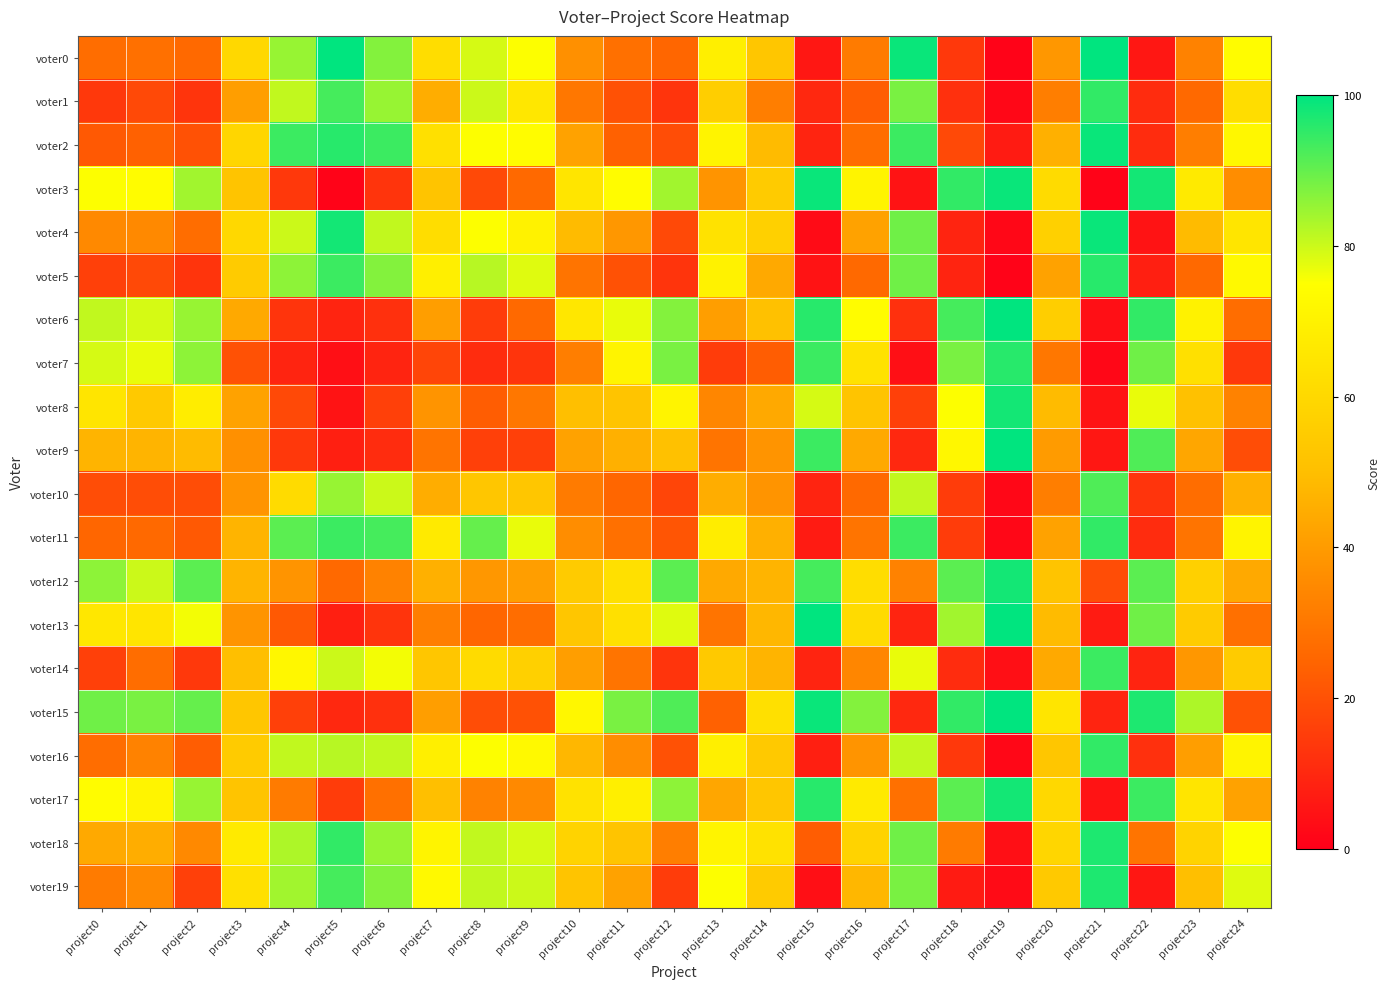

Reading left to right, list all the values displayed in this chart.

voter0: project0=27	project1=28	project2=26	project3=60	project4=85	project5=100	project6=87	project7=62	project8=79	project9=75	project10=37	project11=28	project12=25	project13=69	project14=53	project15=6	project16=31	project17=99	project18=14	project19=1	project20=39	project21=100	project22=6	project23=33	project24=74
voter1: project0=14	project1=18	project2=13	project3=41	project4=81	project5=93	project6=85	project7=45	project8=80	project9=66	project10=30	project11=20	project12=13	project13=56	project14=32	project15=10	project16=23	project17=88	project18=12	project19=2	project20=32	project21=95	project22=11	project23=26	project24=62
voter2: project0=22	project1=24	project2=20	project3=59	project4=94	project5=96	project6=94	project7=63	project8=75	project9=74	project10=42	project11=24	project12=19	project13=71	project14=49	project15=9	project16=27	project17=94	project18=18	project19=7	project20=46	project21=99	project22=11	project23=32	project24=72
voter3: project0=75	project1=74	project2=84	project3=52	project4=14	project5=1	project6=13	project7=52	project8=18	project9=26	project10=65	project11=74	project12=84	project13=38	project14=55	project15=99	project16=71	project17=5	project18=95	project19=99	project20=61	project21=1	project22=98	project23=67	project24=36
voter4: project0=35	project1=35	project2=27	project3=60	project4=80	project5=98	project6=81	project7=62	project8=75	project9=70	project10=49	project11=39	project12=18	project13=64	project14=57	project15=3	project16=42	project17=89	project18=9	project19=2	project20=57	project21=99	project22=5	project23=49	project24=65
voter5: project0=16	project1=18	project2=13	project3=55	project4=86	project5=94	project6=87	project7=69	project8=82	project9=78	project10=29	project11=20	project12=13	project13=70	project14=44	project15=5	project16=26	project17=89	project18=9	project19=1	project20=42	project21=96	project22=8	project23=26	project24=73
voter6: project0=81	project1=79	project2=85	project3=44	project4=13	project5=9	project6=12	project7=41	project8=15	project9=26	project10=66	project11=77	project12=87	project13=41	project14=51	project15=96	project16=74	project17=12	project18=93	project19=100	project20=56	project21=4	project22=95	project23=70	project24=27
voter7: project0=79	project1=77	project2=86	project3=20	project4=9	project5=4	project6=9	project7=17	project8=11	project9=13	project10=32	project11=71	project12=88	project13=15	project14=23	project15=94	project16=64	project17=4	project18=88	project19=96	project20=30	project21=2	project22=89	project23=63	project24=14
voter8: project0=65	project1=54	project2=68	project3=42	project4=18	project5=5	project6=16	project7=38	project8=23	project9=30	project10=50	project11=52	project12=71	project13=34	project14=44	project15=79	project16=52	project17=16	project18=75	project19=98	project20=49	project21=5	project22=77	project23=51	project24=33
voter9: project0=47	project1=47	project2=49	project3=37	project4=14	project5=8	project6=11	project7=29	project8=16	project9=16	project10=42	project11=46	project12=51	project13=29	project14=38	project15=94	project16=44	project17=10	project18=72	project19=100	project20=40	project21=6	project22=92	project23=43	project24=19
voter10: project0=19	project1=19	project2=19	project3=38	project4=61	project5=85	project6=80	project7=45	project8=53	project9=53	project10=31	project11=25	project12=17	project13=45	project14=38	project15=9	project16=26	project17=81	project18=15	project19=2	project20=32	project21=92	project22=13	project23=27	project24=46
voter11: project0=25	project1=26	project2=22	project3=47	project4=91	project5=94	project6=93	project7=67	project8=90	project9=77	project10=36	project11=28	project12=21	project13=68	project14=46	project15=7	project16=29	project17=94	project18=15	project19=2	project20=42	project21=95	project22=11	project23=29	project24=71
voter12: project0=86	project1=80	project2=91	project3=47	project4=38	project5=26	project6=33	project7=46	project8=39	project9=41	project10=55	project11=63	project12=91	project13=44	project14=47	project15=93	project16=62	project17=33	project18=91	project19=98	project20=52	project21=19	project22=91	project23=57	project24=44
voter13: project0=66	project1=65	project2=76	project3=38	project4=22	project5=8	project6=13	project7=32	project8=25	project9=27	project10=53	project11=63	project12=78	project13=29	project14=48	project15=100	project16=61	project17=9	project18=84	project19=100	project20=49	project21=7	project22=89	project23=55	project24=28
voter14: project0=16	project1=27	project2=14	project3=50	project4=72	project5=80	project6=76	project7=53	project8=61	project9=57	project10=41	project11=29	project12=13	project13=54	project14=47	project15=9	project16=34	project17=77	project18=11	project19=4	project20=44	project21=94	project22=9	project23=39	project24=55
voter15: project0=89	project1=88	project2=90	project3=53	project4=16	project5=10	project6=12	project7=41	project8=19	project9=20	project10=72	project11=88	project12=92	project13=24	project14=63	project15=99	project16=87	project17=10	project18=95	project19=100	project20=65	project21=9	project22=97	project23=83	project24=20
voter16: project0=27	project1=33	project2=23	project3=55	project4=81	project5=82	project6=81	project7=69	project8=75	project9=73	project10=48	project11=36	project12=20	project13=69	project14=54	project15=8	project16=38	project17=81	project18=14	project19=2	project20=53	project21=95	project22=12	project23=41	project24=71
voter17: project0=74	project1=71	project2=85	project3=52	project4=31	project5=15	project6=28	project7=50	project8=33	project9=35	project10=64	project11=69	project12=86	project13=43	project14=53	project15=96	project16=67	project17=28	project18=91	project19=98	project20=60	project21=5	project22=94	project23=65	project24=42
voter18: project0=44	project1=45	project2=35	project3=67	project4=83	project5=95	project6=85	project7=71	project8=81	project9=79	project10=58	project11=52	project12=32	project13=71	project14=64	project15=23	project16=58	project17=89	project18=31	project19=4	project20=59	project21=97	project22=29	project23=58	project24=75
voter19: project0=31	project1=35	project2=16	project3=63	project4=84	project5=93	project6=87	project7=73	project8=81	project9=80	project10=52	project11=42	project12=15	project13=75	project14=55	project15=4	project16=48	project17=88	project18=7	project19=3	project20=54	project21=97	project22=6	project23=50	project24=78